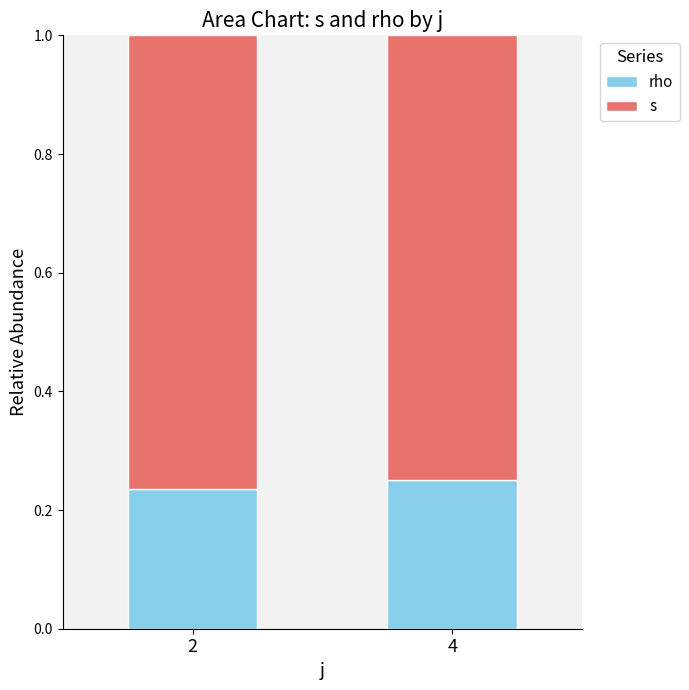

Are the bars grouped side by side (vs. stacked)?

No